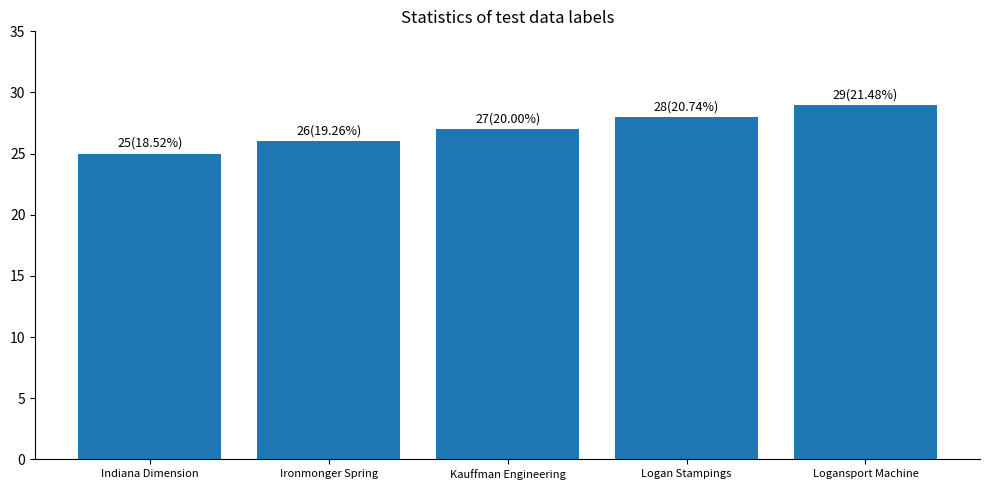

What is the average value?

27